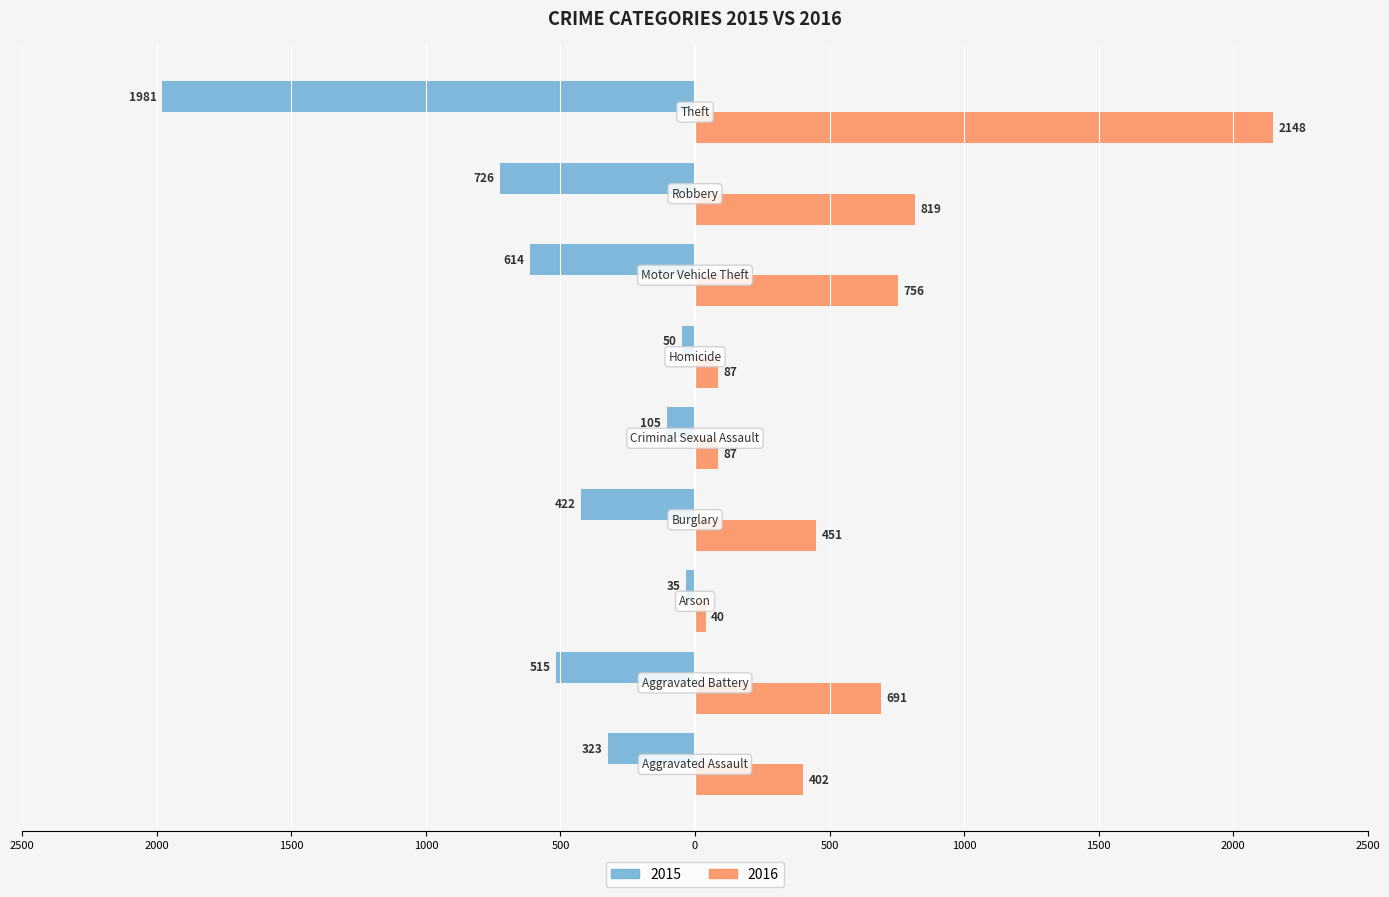

What is the label of the 2nd bar from the left?

Aggravated Battery